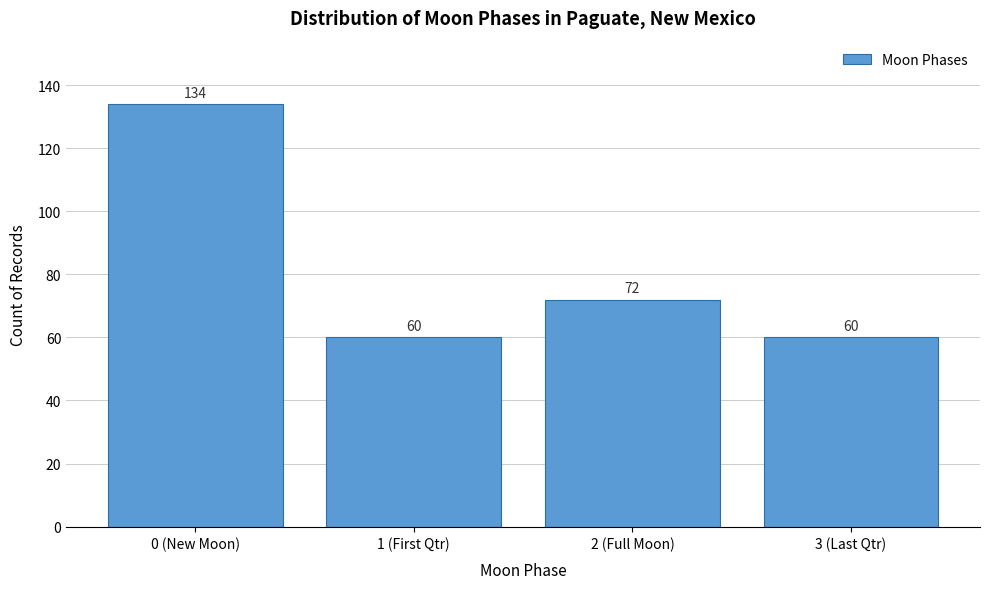

Reading left to right, extract all data points from this chart.

134	60	72	60